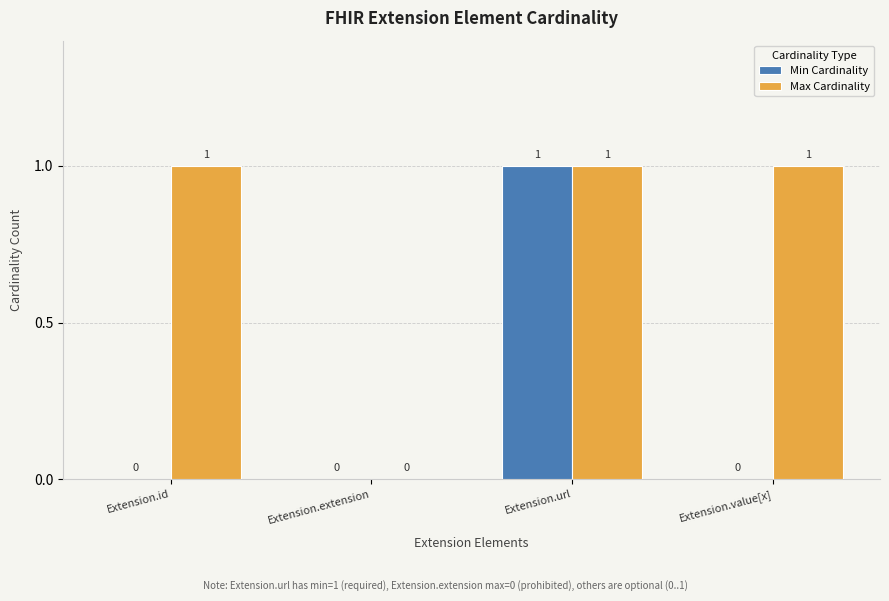

What are all the series names shown in the legend?

Min Cardinality, Max Cardinality